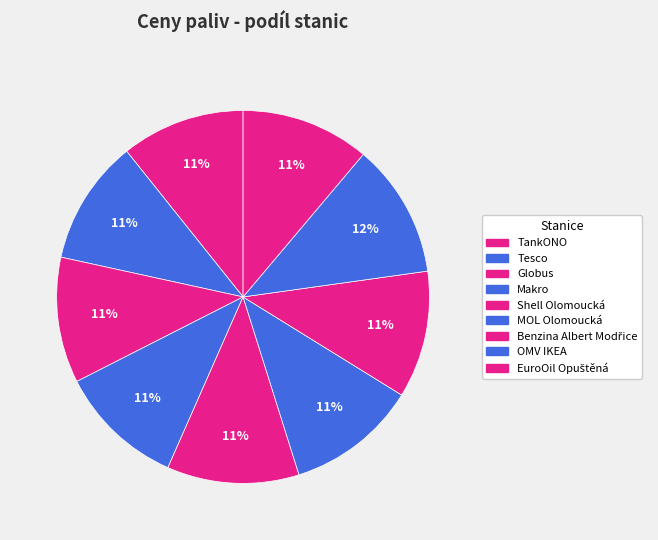

How many segments does this pie chart have?

9